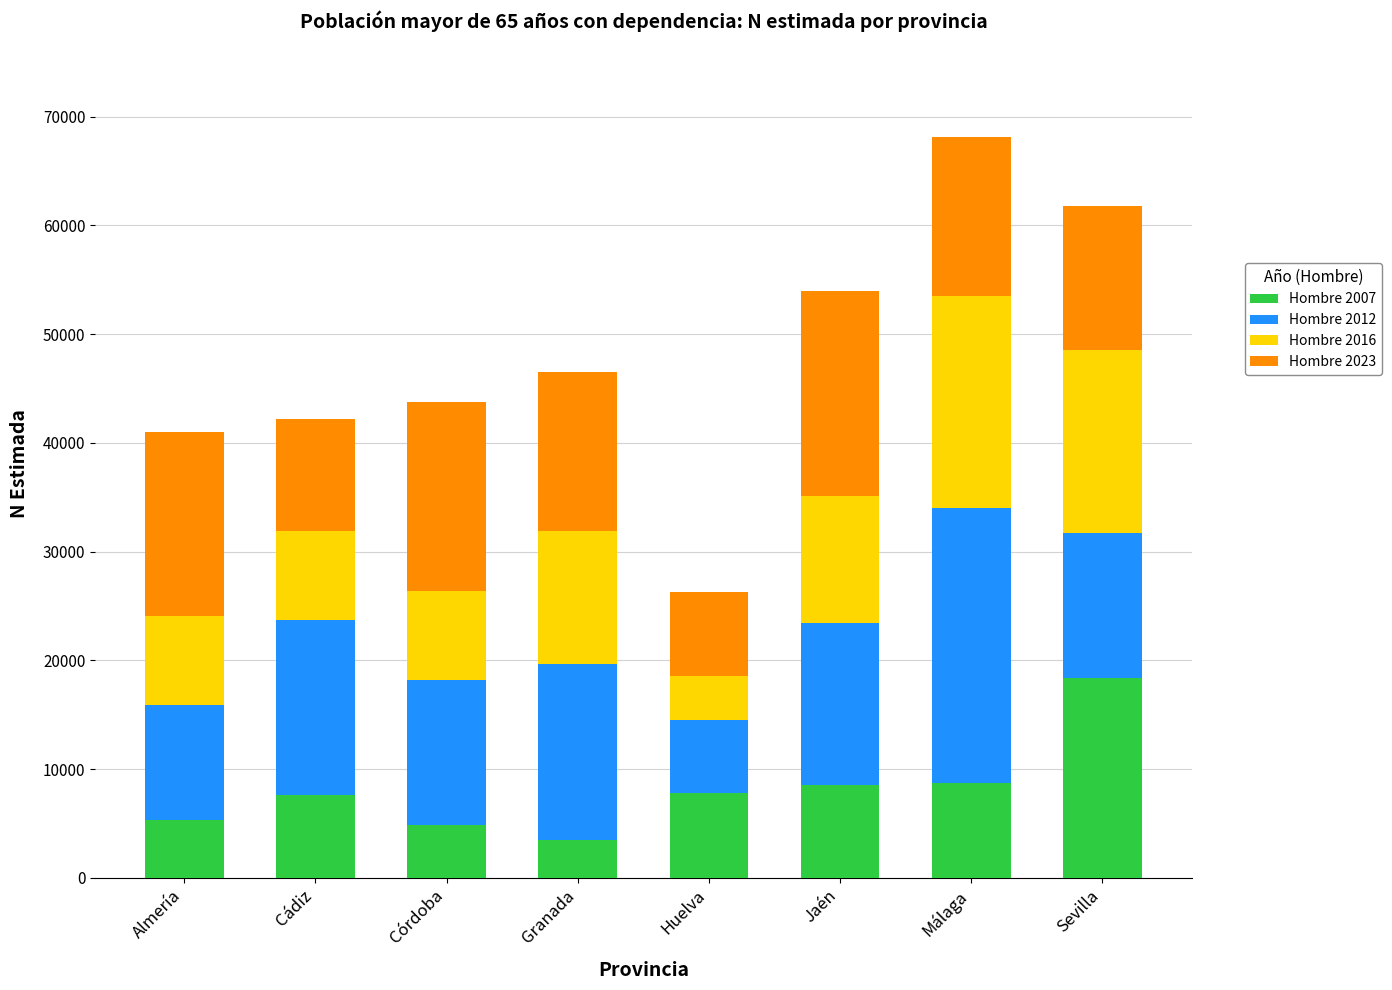

True or false: Hombre 2007 has a value of 5330 at Almería.

True